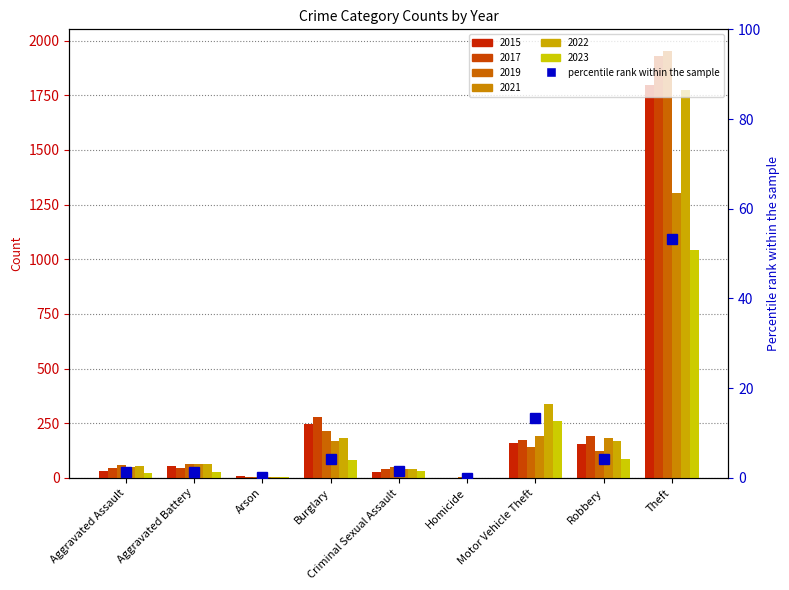

The value at Arson is 0.3. True or false?

False